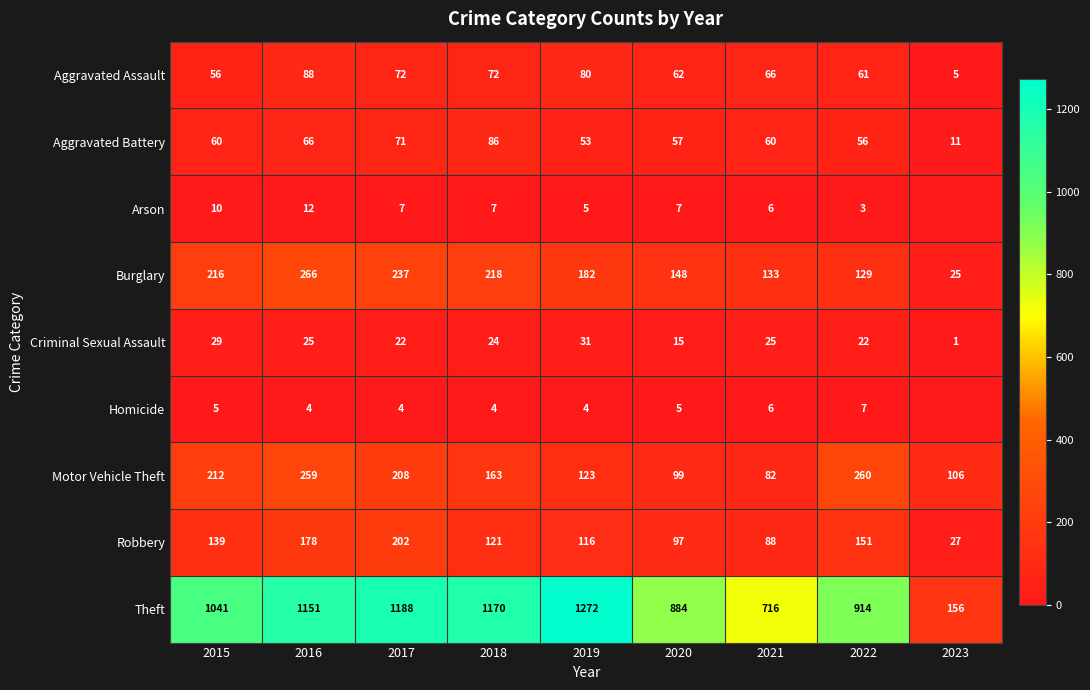

At which label does Criminal Sexual Assault reach its minimum?

2023